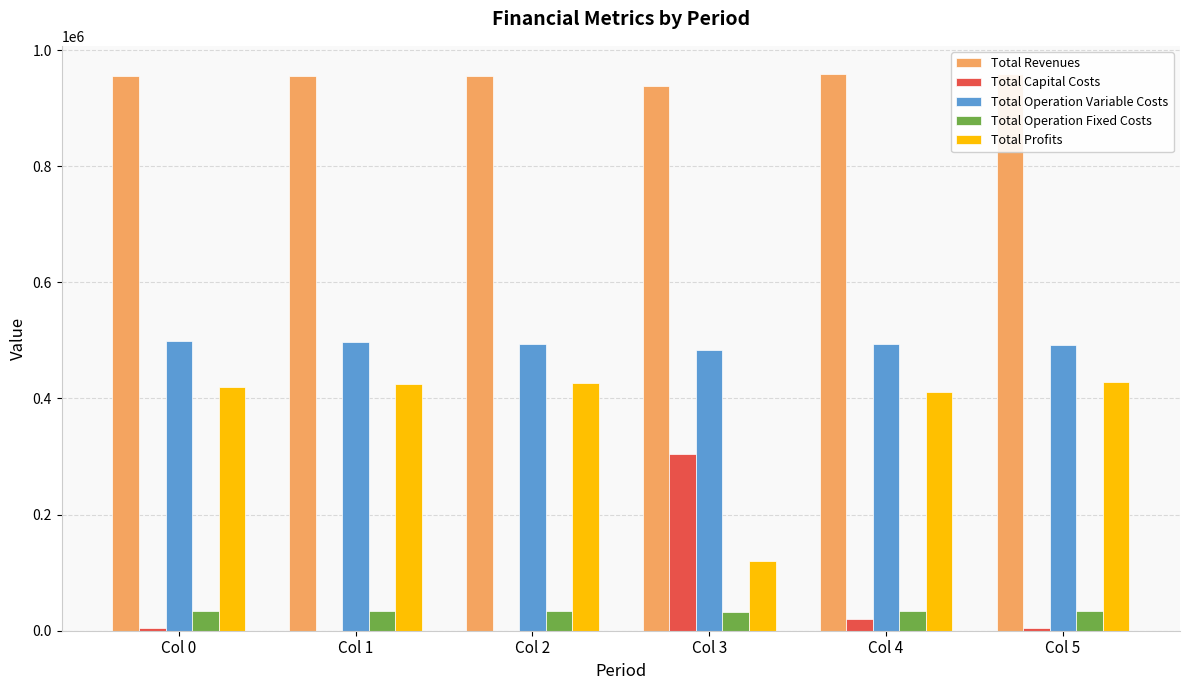

Reading left to right, transcribe all the data shown in this chart.

Total Revenues: 955396.0	955396.0	955396.0	938737.9	958748.0	959349.9
Total Capital Costs: 4000.0	0.0	0.0	304000.0	20000.0	4800.0
Total Operation Variable Costs: 498243.7	496446.5	494647.0	482651.4	493083.2	491633.1
Total Operation Fixed Costs: 34047.9	34047.9	34047.9	32366.6	34468.3	34552.4
Total Profits: 419104.4	424901.5	426701.1	119719.9	411196.5	428364.4